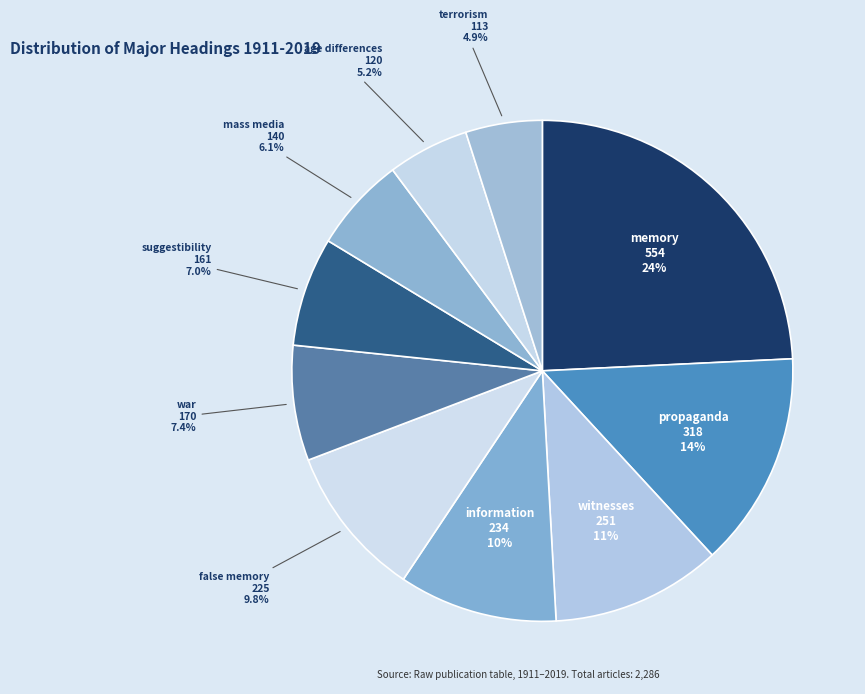

How many slices are in this pie chart?

10